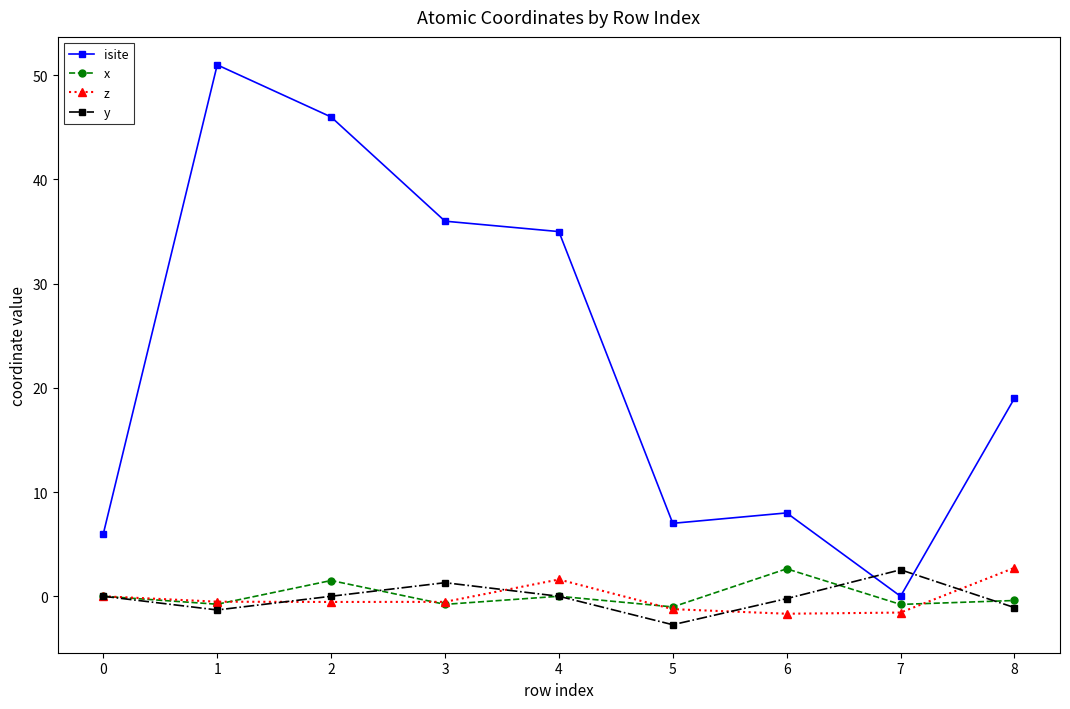

Which series has the widest spread of values?

isite